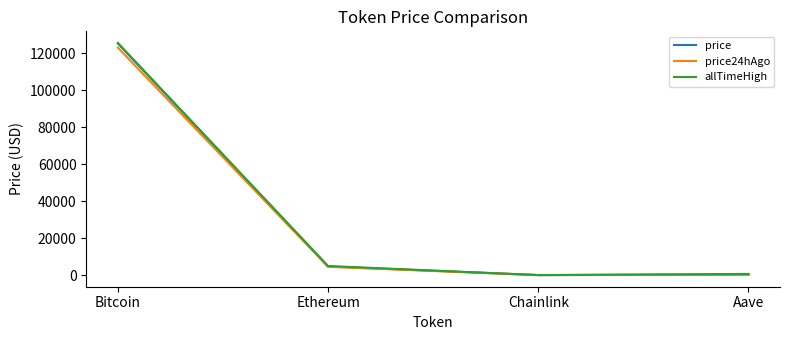

At which category is the sum across all series the highest?

Bitcoin